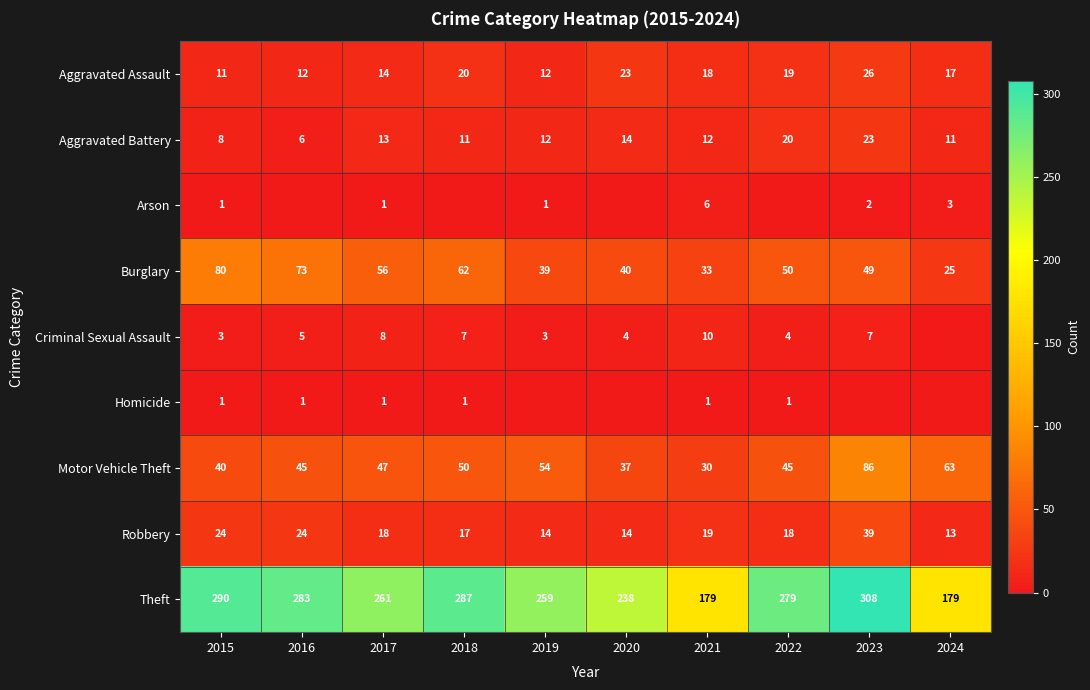

Between 2015 and 2021, which series saw the biggest shift?

Theft